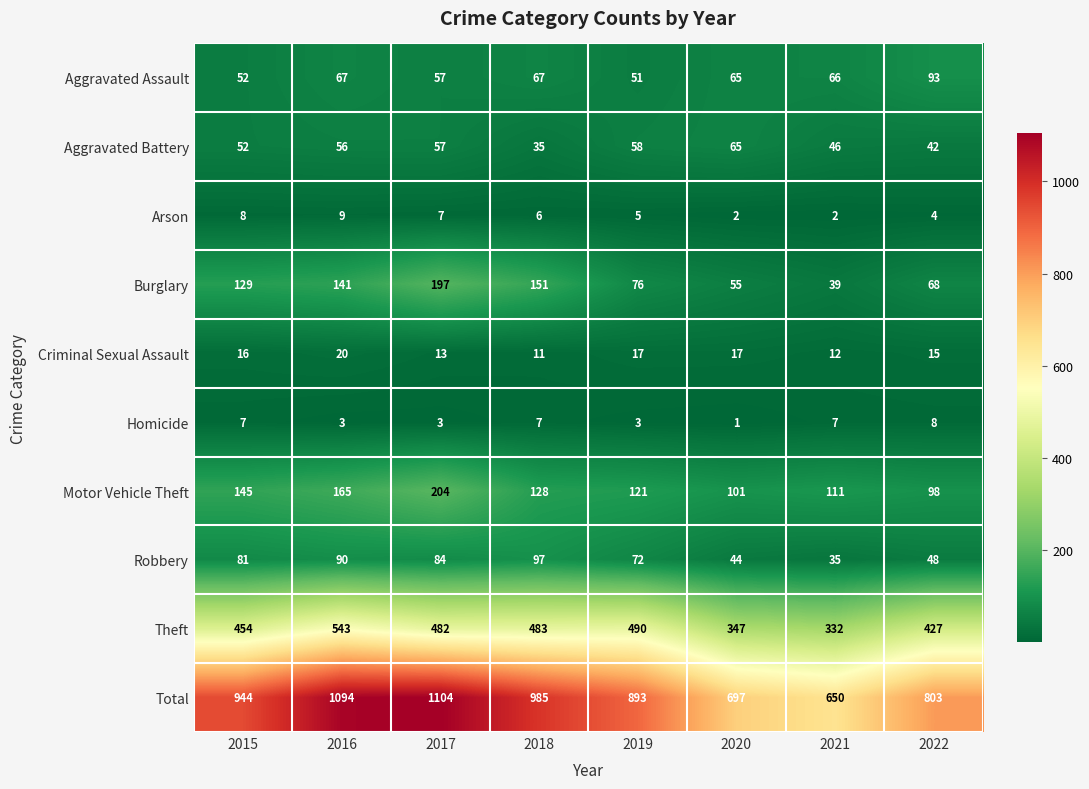

Rank the series at 2022 from lowest to highest value.

Arson, Homicide, Criminal Sexual Assault, Aggravated Battery, Robbery, Burglary, Aggravated Assault, Motor Vehicle Theft, Theft, Total